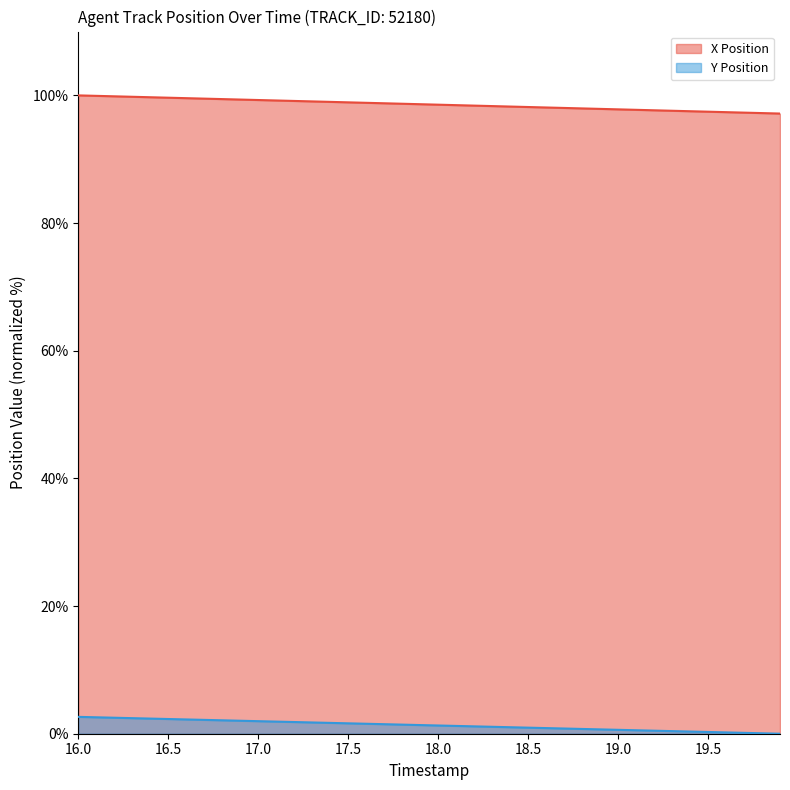

Is the value of X Position at 17.3 greater than the value of Y Position at 18.8?

Yes